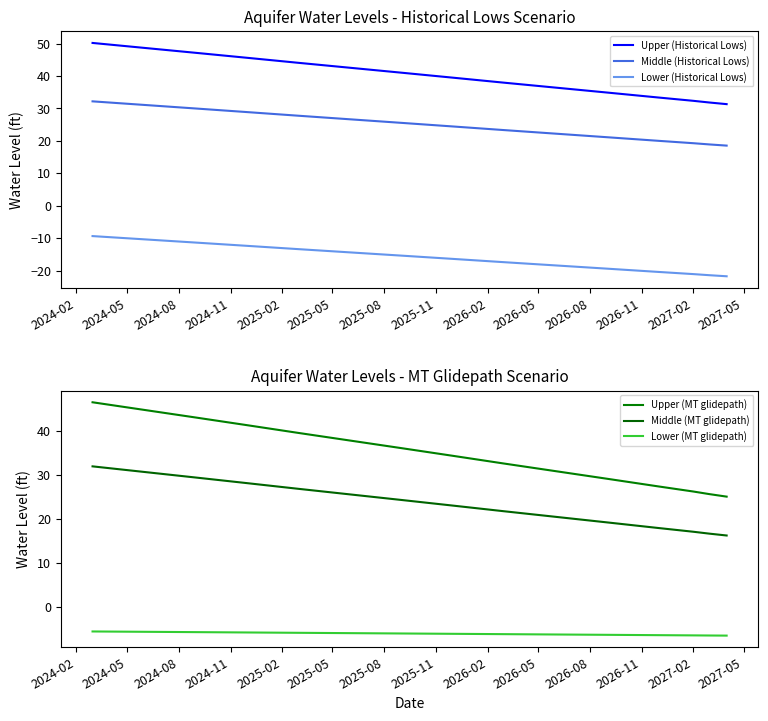

What is the greatest value displayed?

50.2